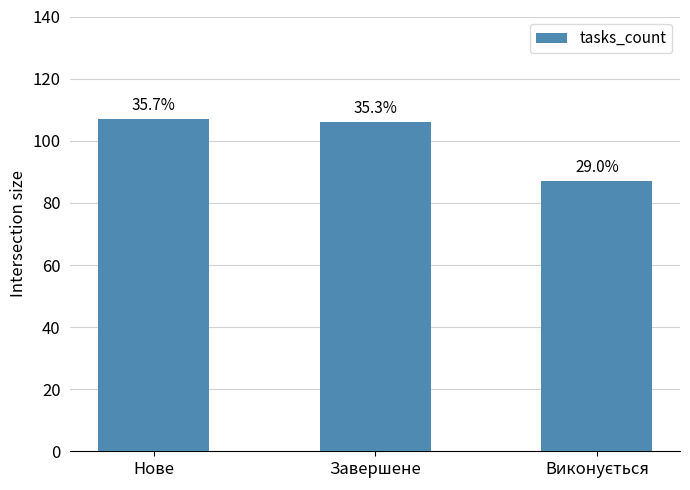

Which label corresponds to the largest value in the chart?

Нове